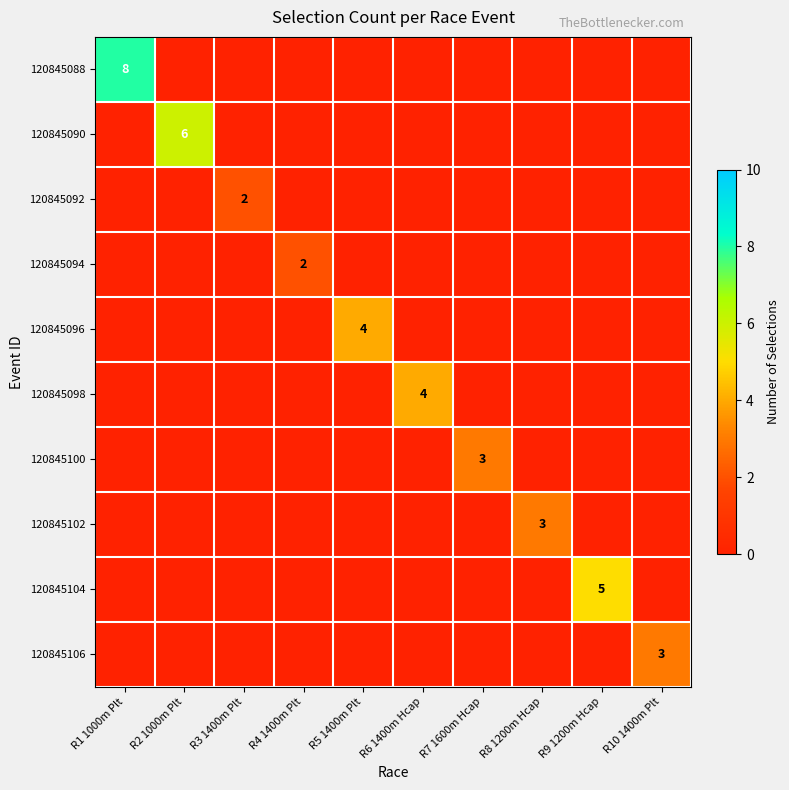

The value of 120845090 at R2 1000m Plt is 6. True or false?

True